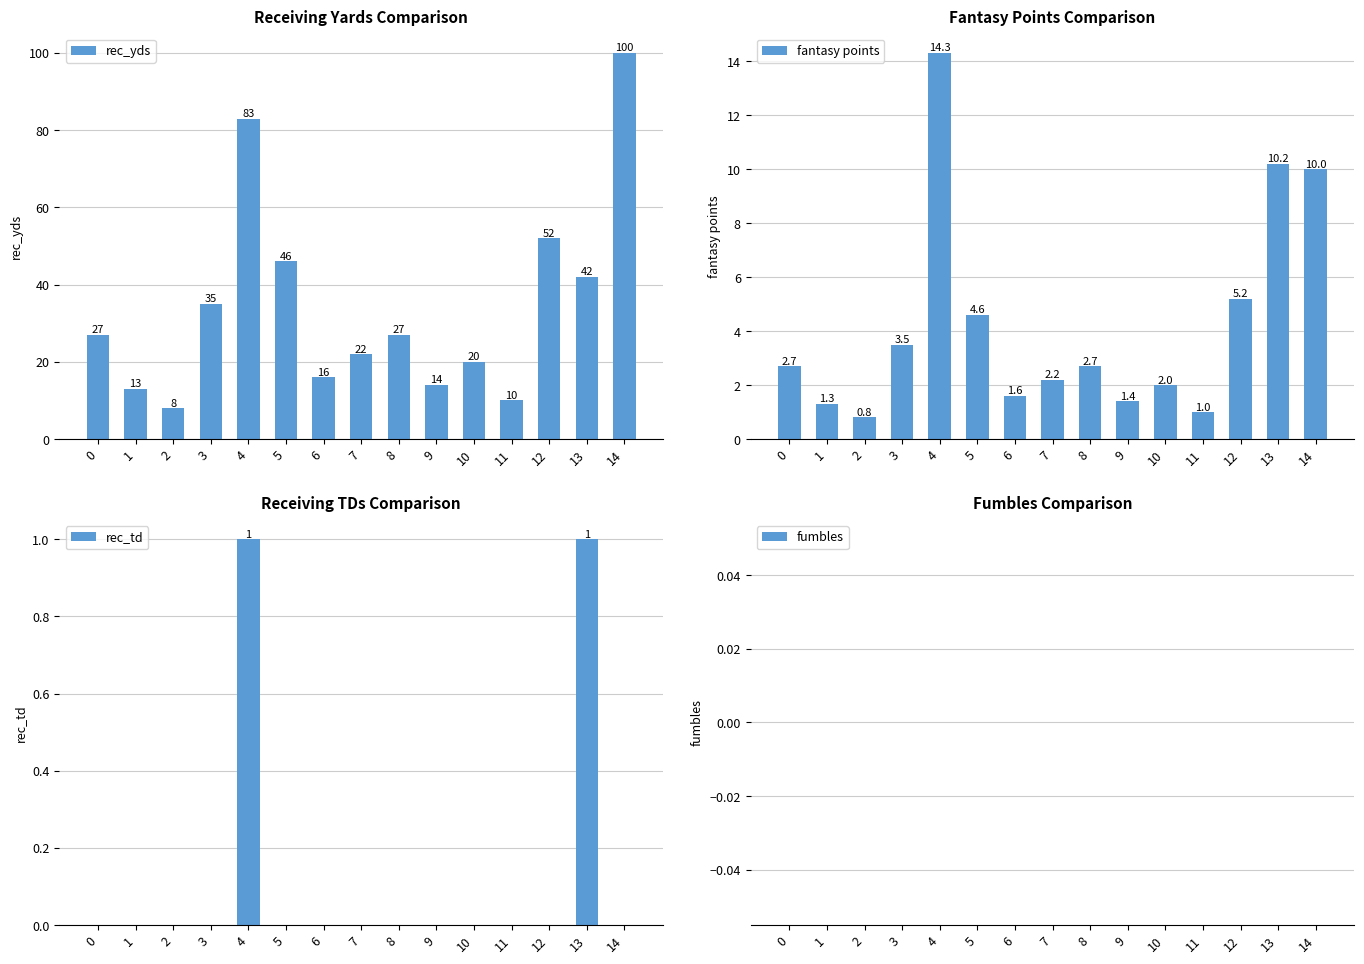

How many values in the rec_td series exceed 0?

2